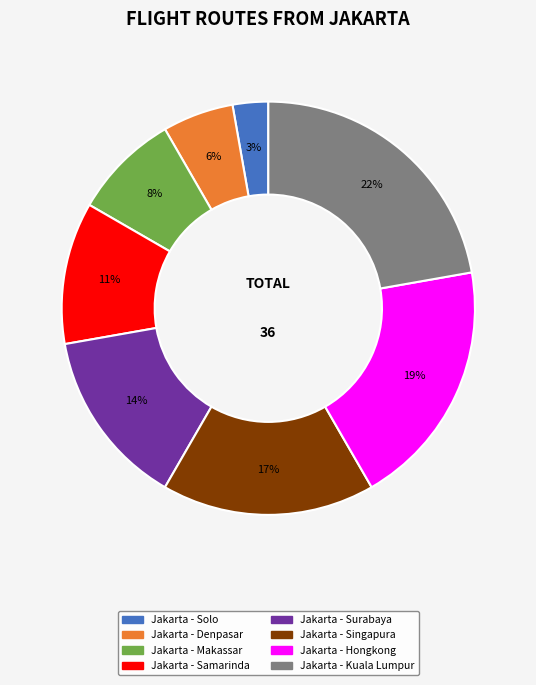

Which has a higher value, Jakarta - Denpasar or Jakarta - Singapura?

Jakarta - Singapura